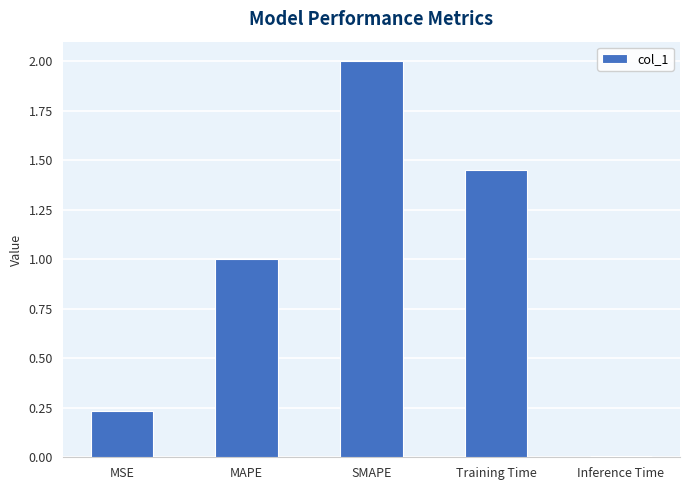

What is the value of the 2nd bar from the left?

1.0